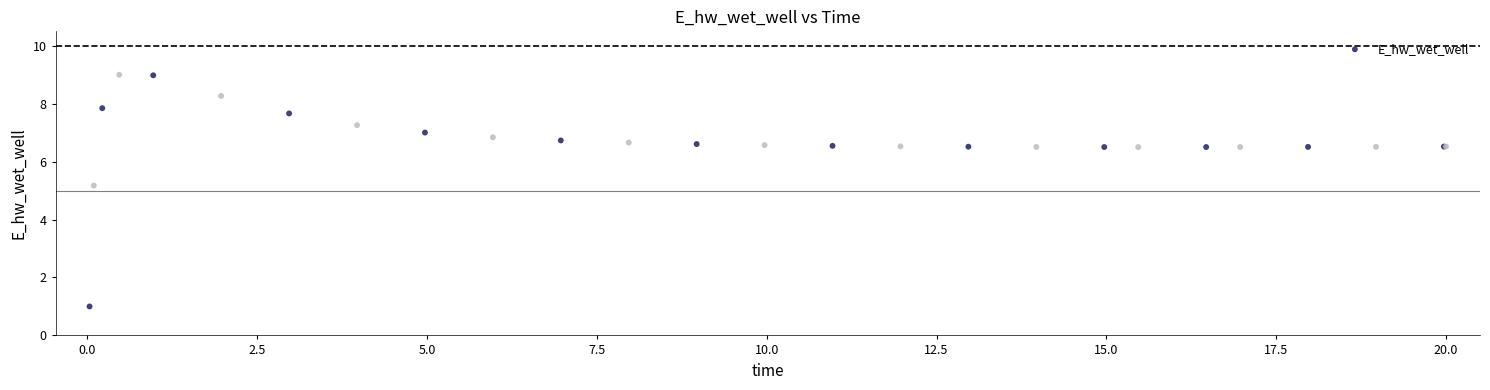

What Y value in the scatter plot is closest to 5?

5.2